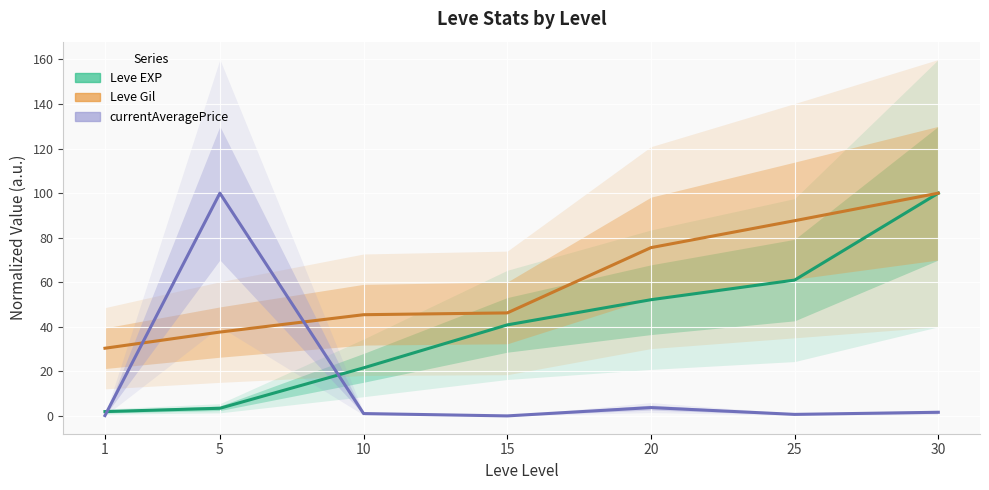

Rank the series at 25 from highest to lowest value.

Leve Gil, Leve EXP, currentAveragePrice